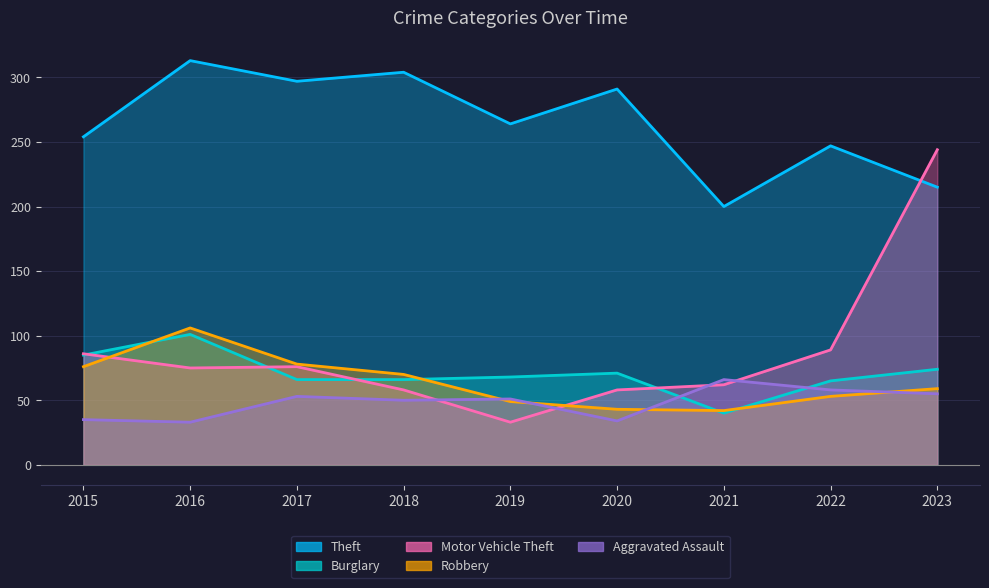

What is the difference between the maximum and minimum values in the Theft series?

113